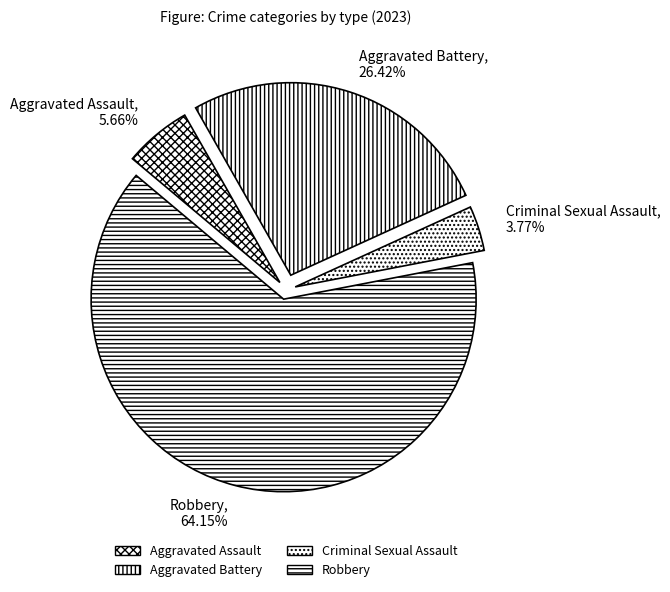

To the nearest percent, what percentage of the pie is Aggravated Assault?

6%